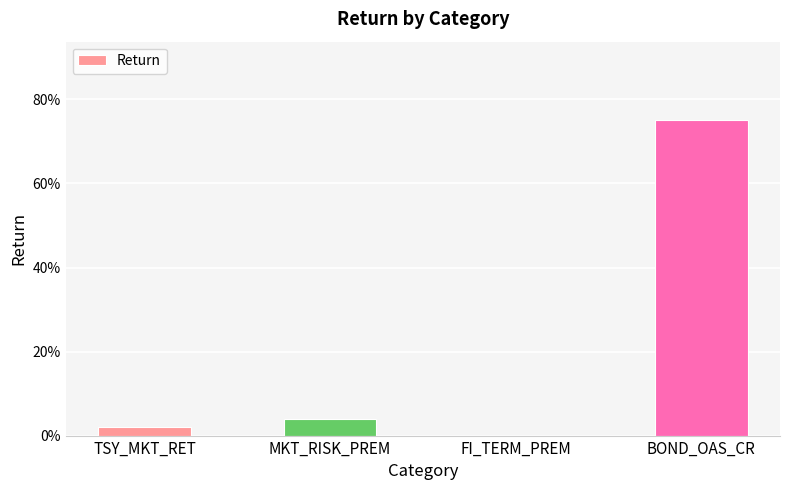

Reading left to right, what are all the values shown in this chart?

TSY_MKT_RET=0.0	MKT_RISK_PREM=0.0	FI_TERM_PREM=0.0	BOND_OAS_CR=0.8